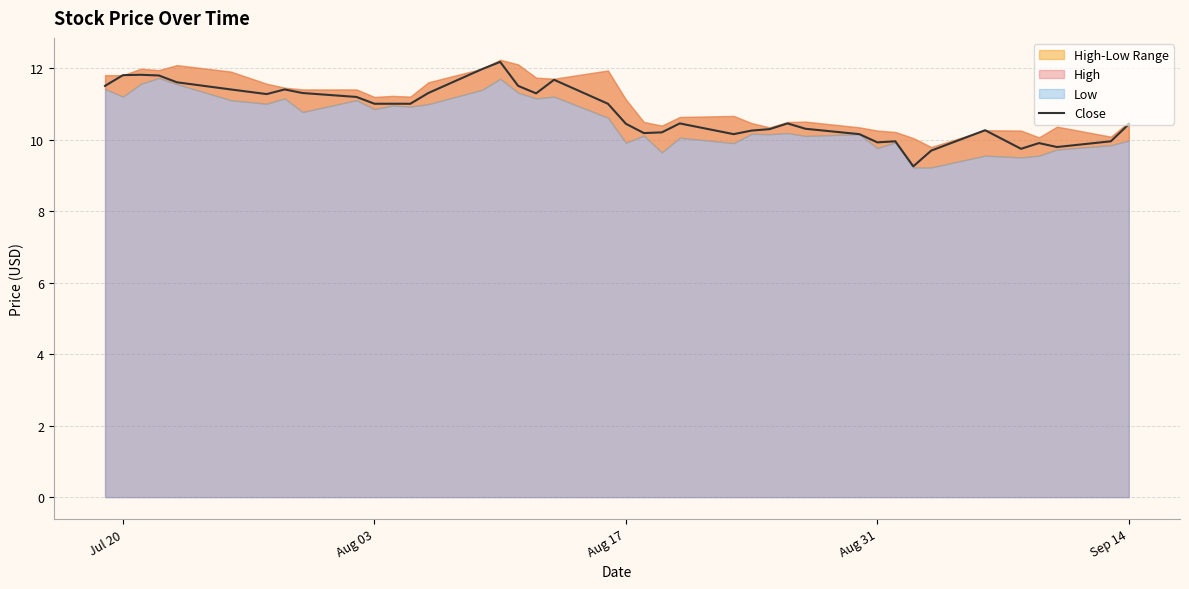

How many points are higher than both their immediate neighbors (excluding endpoints)?

9